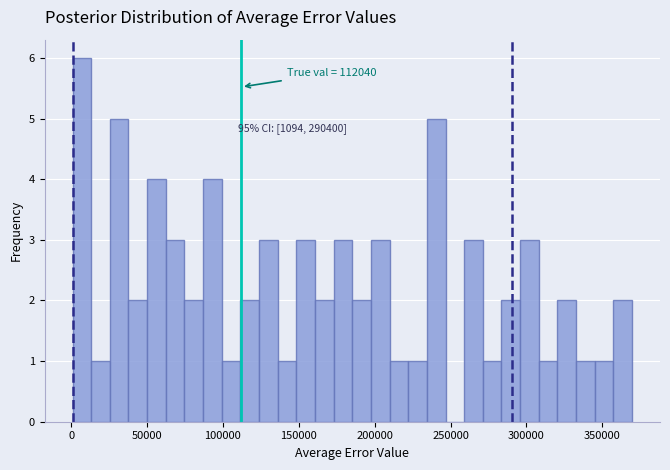

Read against the x-axis, roughly where is the centre of the tallest bar?

5000